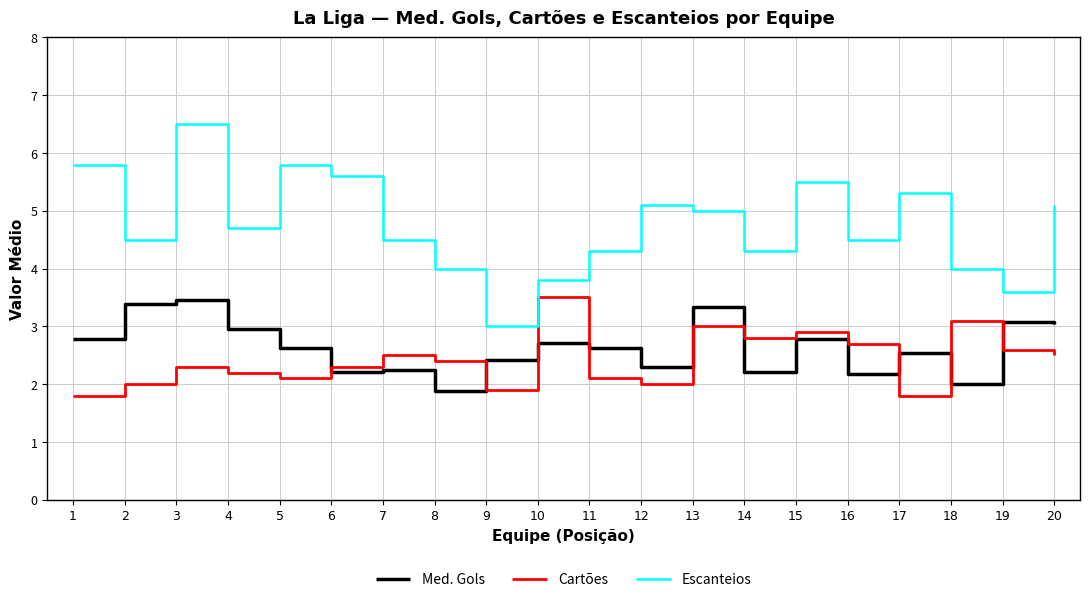

At 11, list the series in order from smallest to largest.

Cartões, Med. Gols, Escanteios